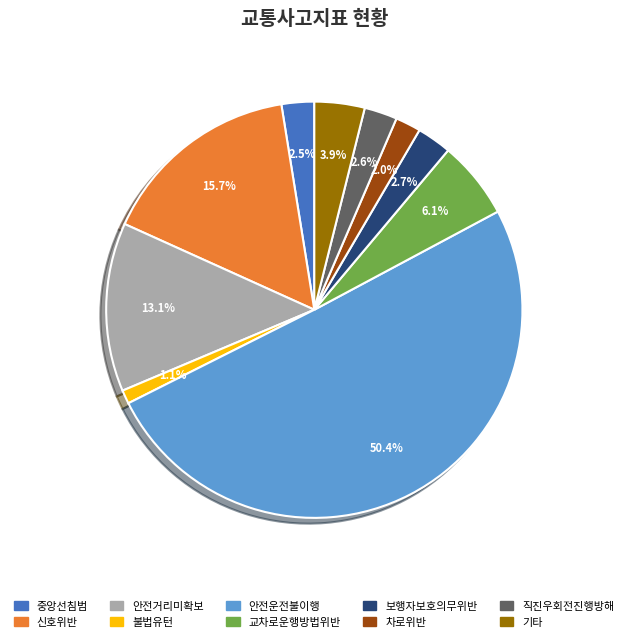

Approximately how many times larger is the value at 교차로운행방법위반 compared to 신호위반?

0.4